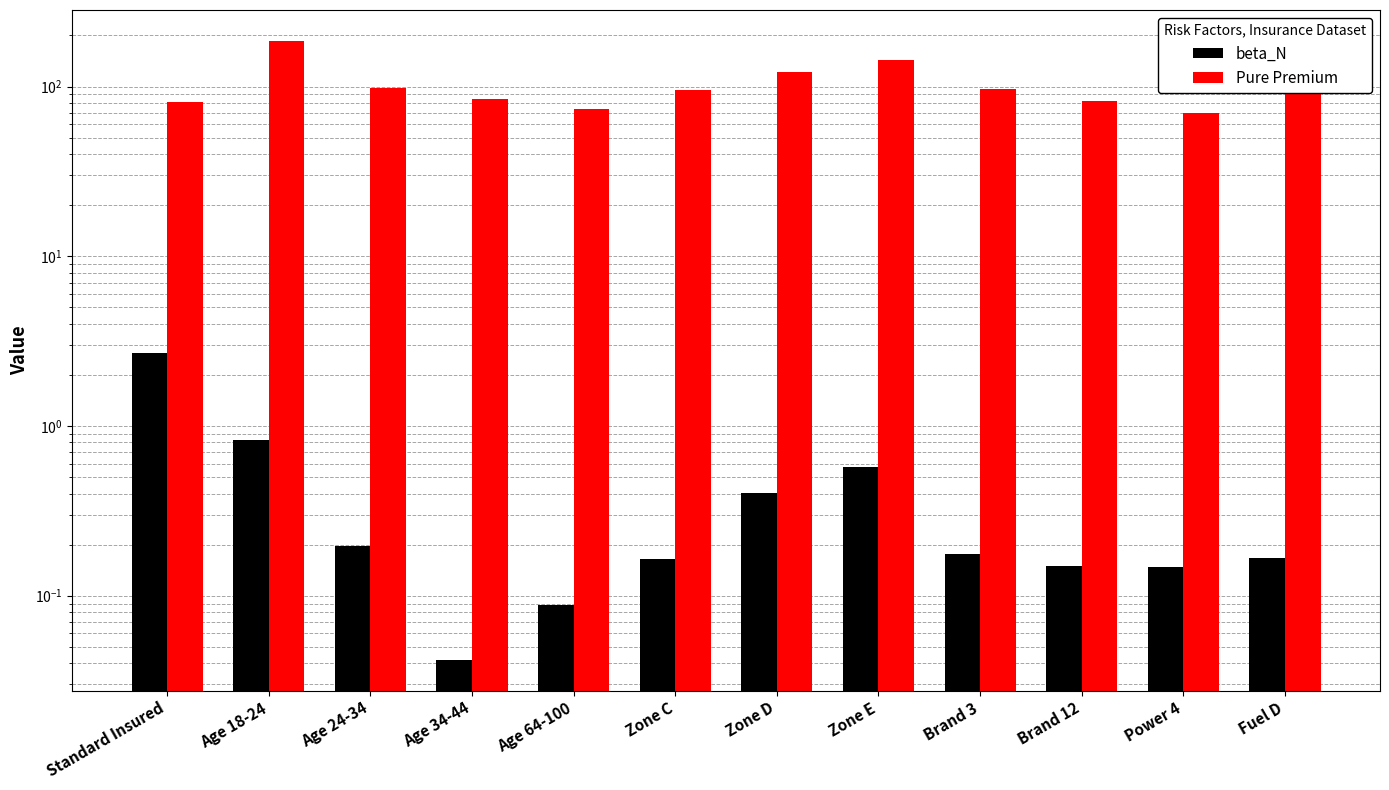

What is the average value of the Pure Premium series?

102.4